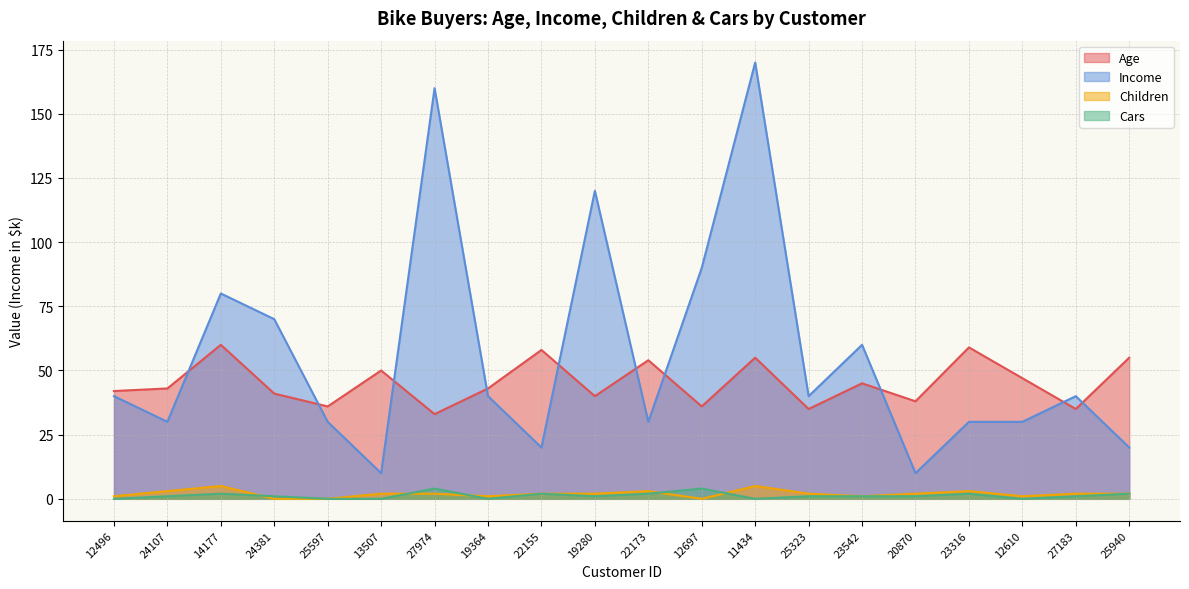

True or false: Children and Income intersect in this chart.

False